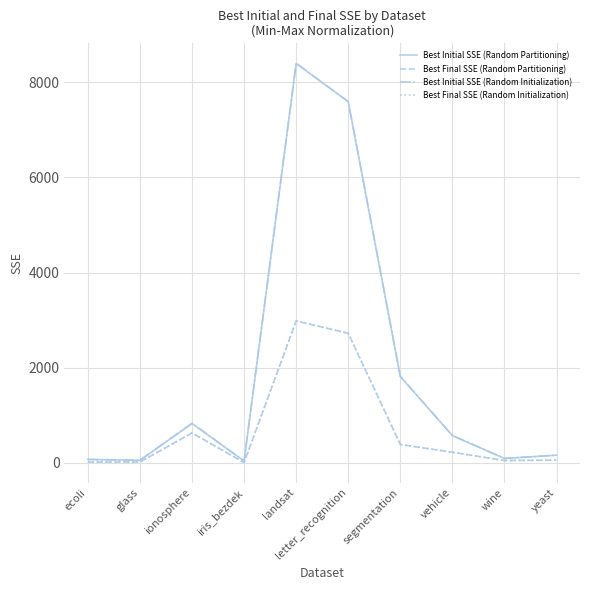

What is the total value across all series at segmentation?

4408.5